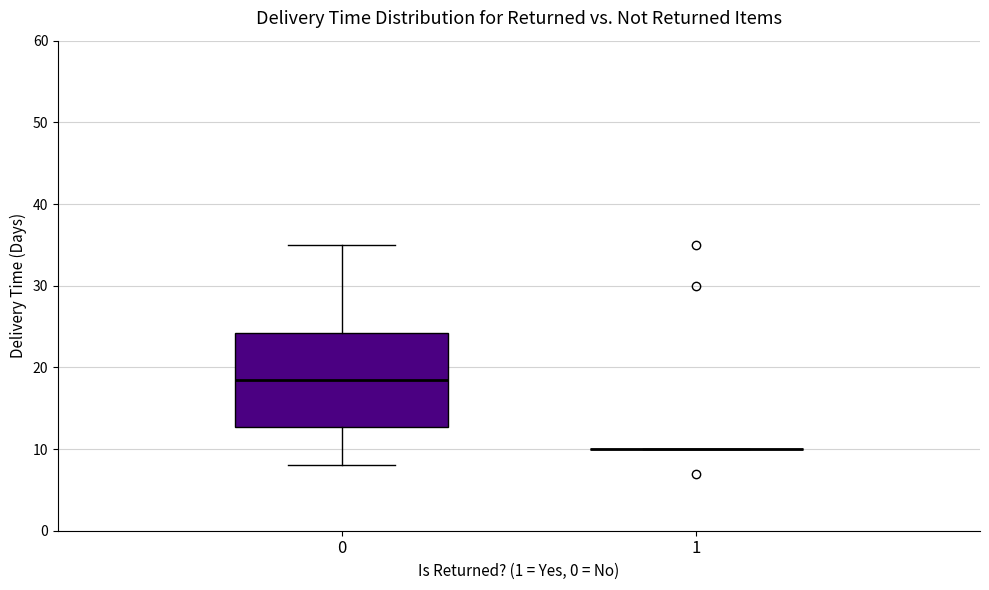

Comparing the boxes themselves (not the whiskers), which one is the tallest?

0